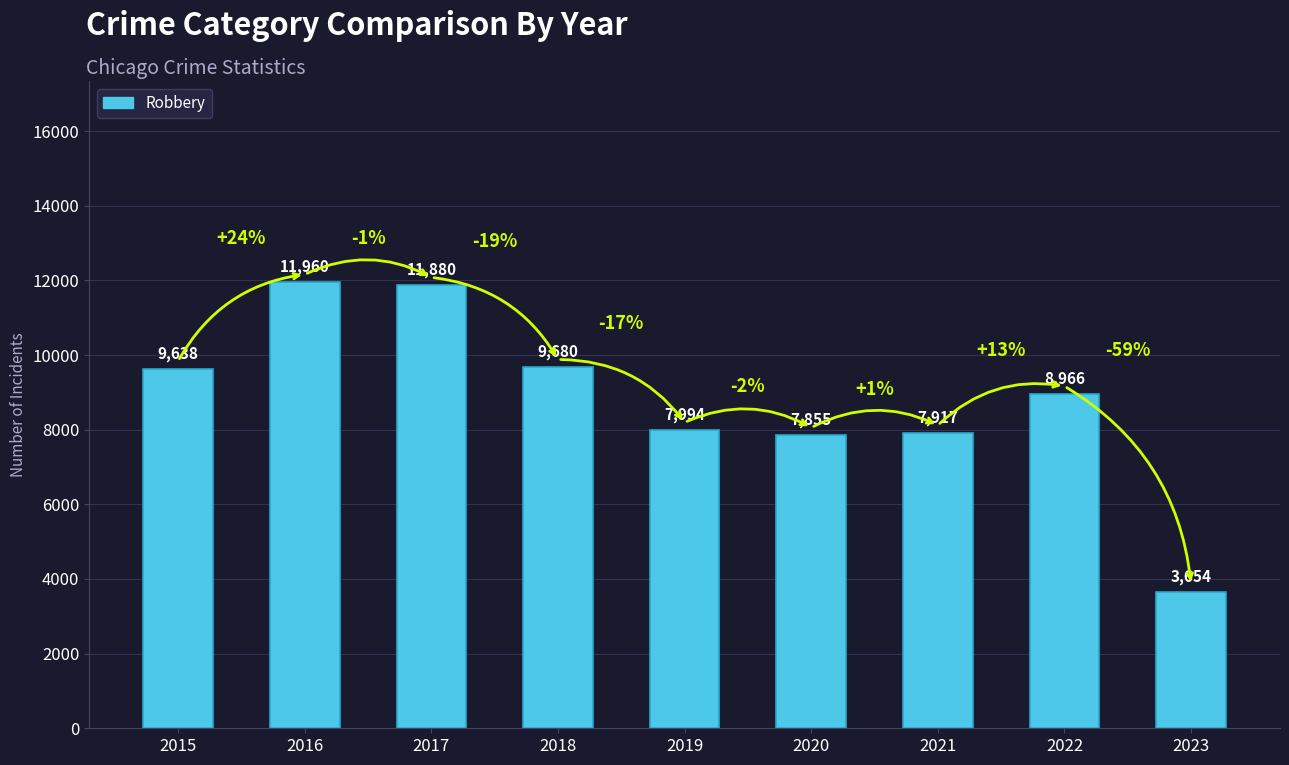

What is the difference between the values at 2018 and 2023?

6026